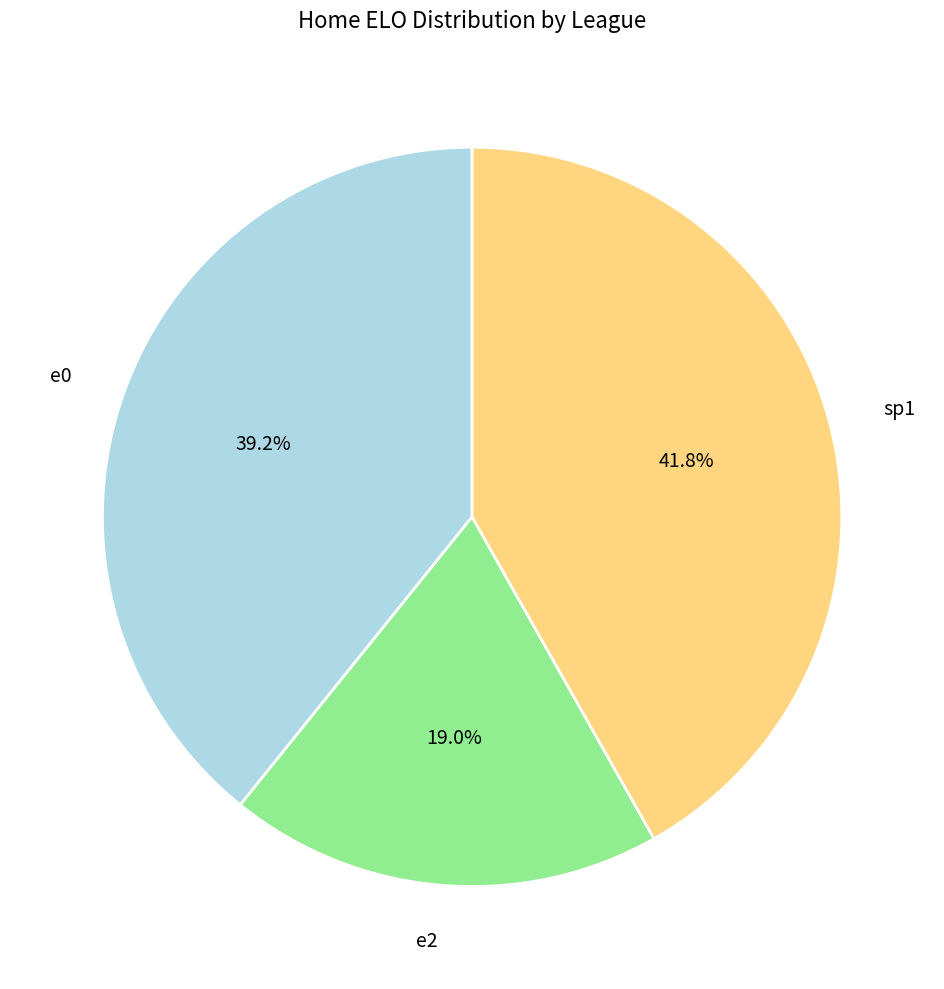

What is the largest slice in the pie chart?

sp1